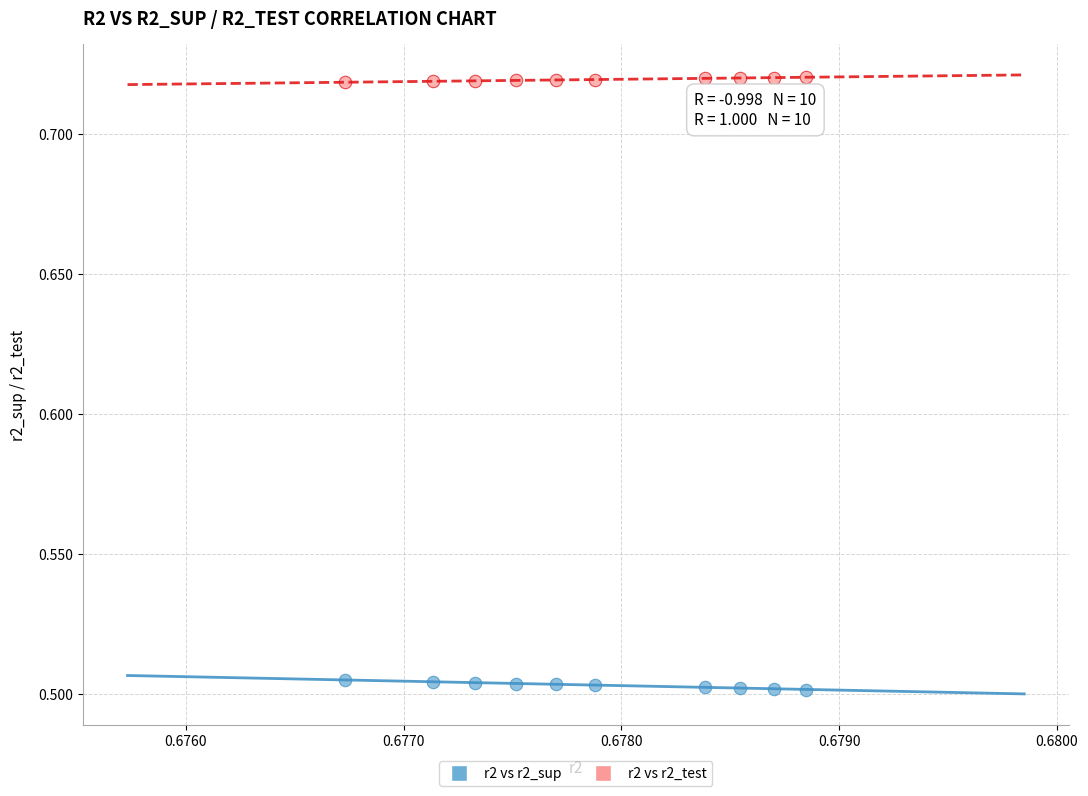

What are all the series names shown in the legend?

r2 vs r2_sup, r2 vs r2_test